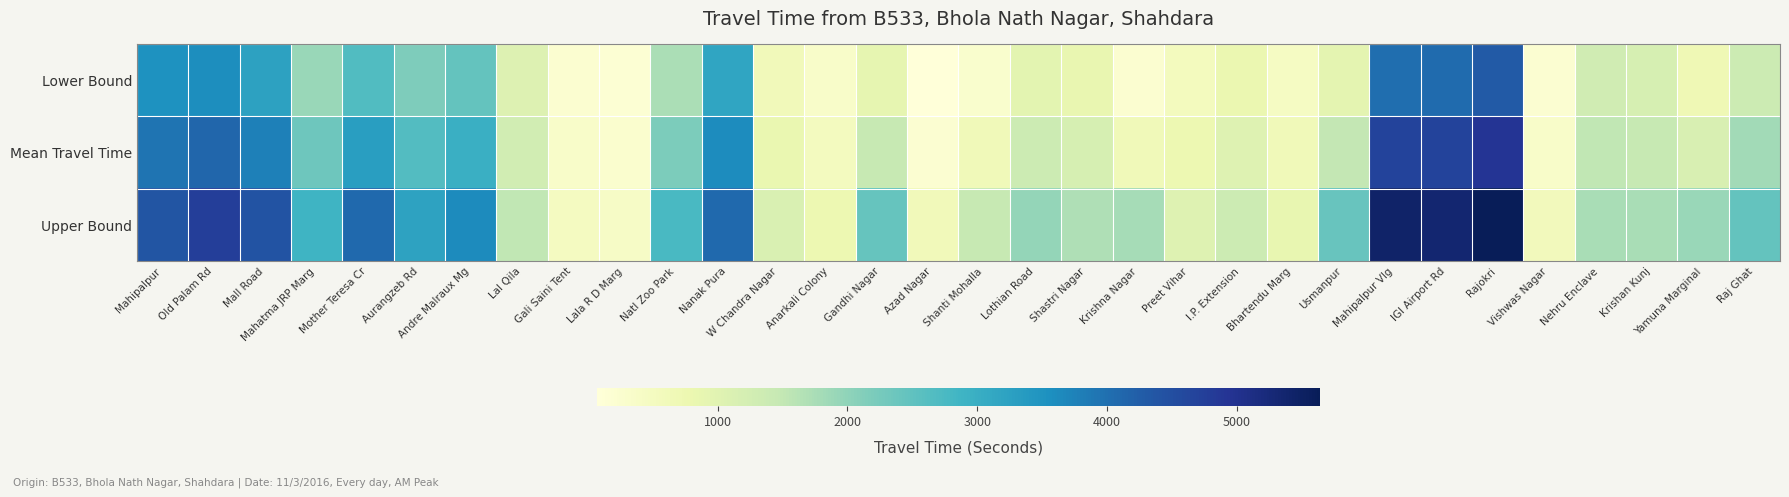

Between Krishna Nagar and Yamuna Marginal, which series saw the biggest shift?

Mean Travel Time